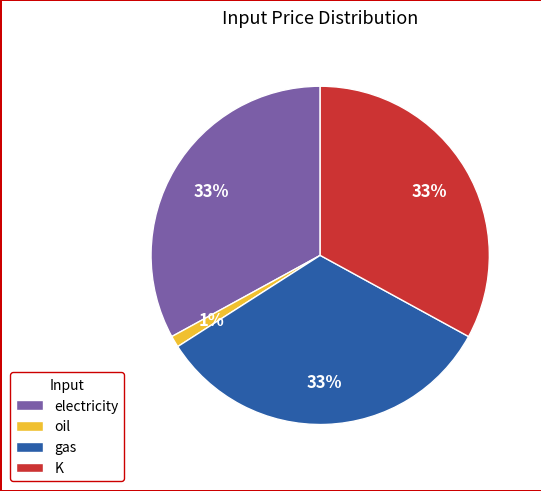

Is electricity the majority of the pie?

No